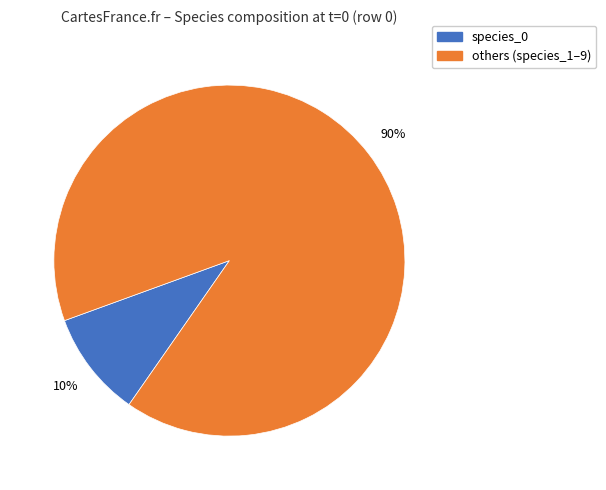

Is there any slice that represents more than half of the pie?

Yes